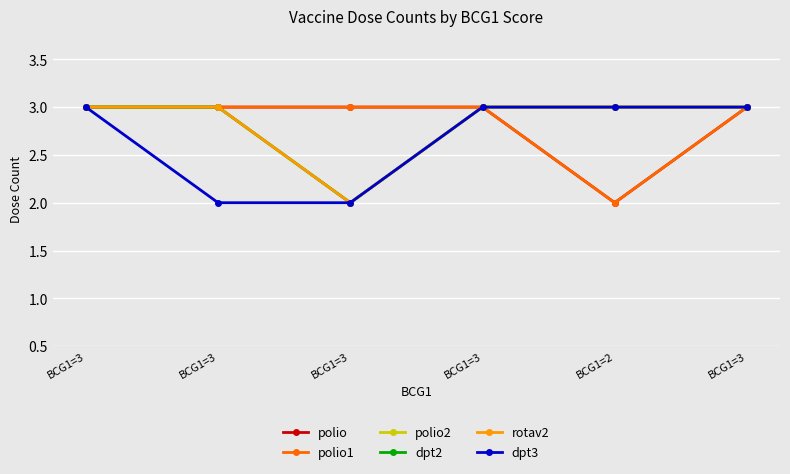

Is this an area chart (filled region under the line)?

No